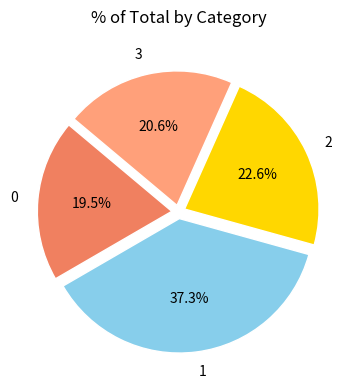

To the nearest percent, what is the average slice percentage?

25%